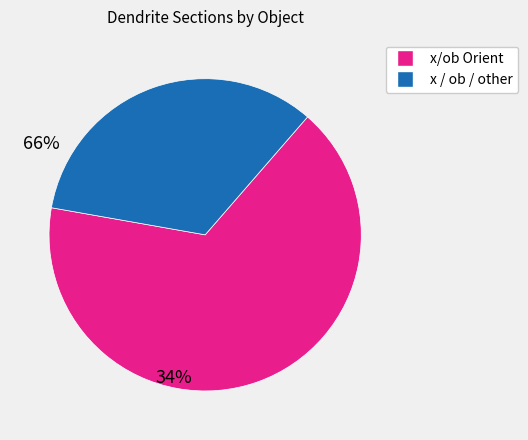

How many slices are in this pie chart?

2